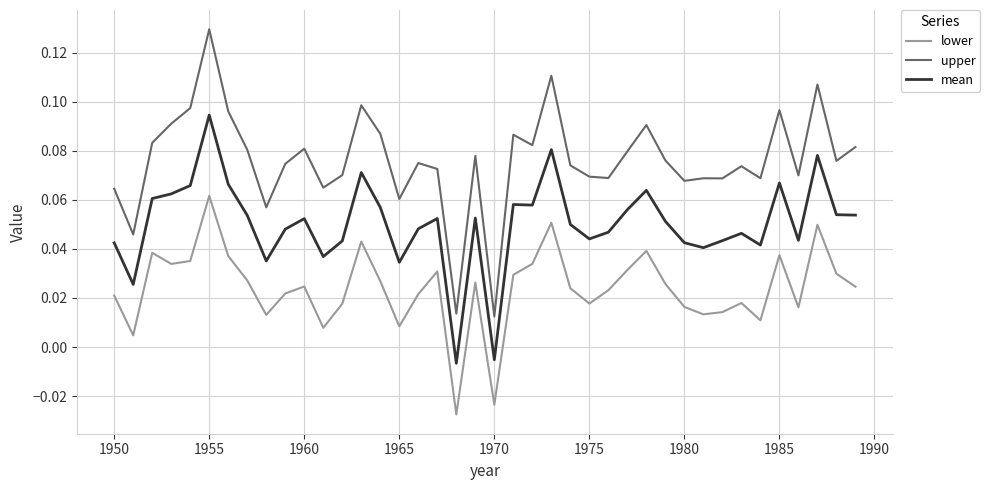

How many values in the lower series are below 0?

2